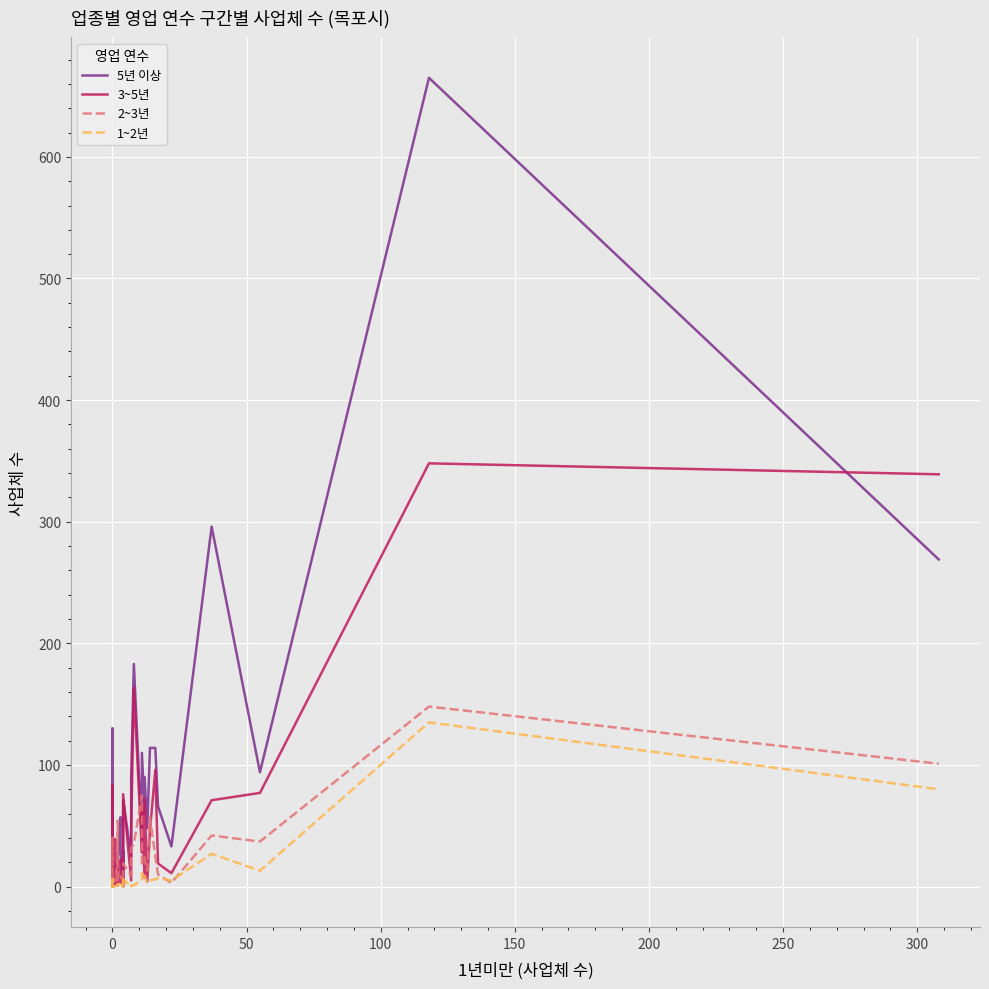

Reading right to left, extract all data points from this chart.

5년 이상: 269	665	94	296	33	66	114	114	48	90	60	110	39	183	89	25	71	14	8	30	1	28	57	24	21	21	12	3	17	3	6	39	12	4	8	130	2	73	14	6
3~5년: 339	348	77	71	11	19	96	46	4	72	7	67	28	164	46	5	76	5	3	7	0	22	3	9	1	12	15	3	39	2	0	20	1	2	1	4	2	83	4	3
2~3년: 101	148	37	42	3	10	25	57	13	22	24	19	75	35	32	9	19	0	6	8	5	8	8	12	3	54	23	4	5	7	0	6	4	3	3	1	16	40	2	8
1~2년: 80	135	13	27	5	7	6	5	3	9	7	11	6	1	1	0	6	2	4	1	0	4	2	2	1	1	2	0	1	2	0	1	0	1	0	1	0	6	1	1